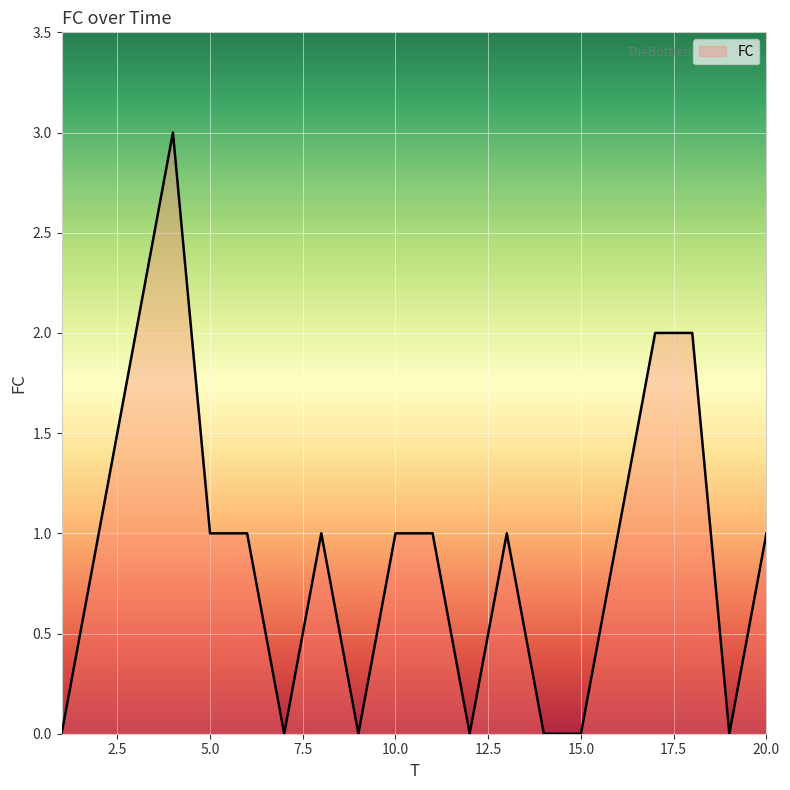

What is the greatest value displayed?

3